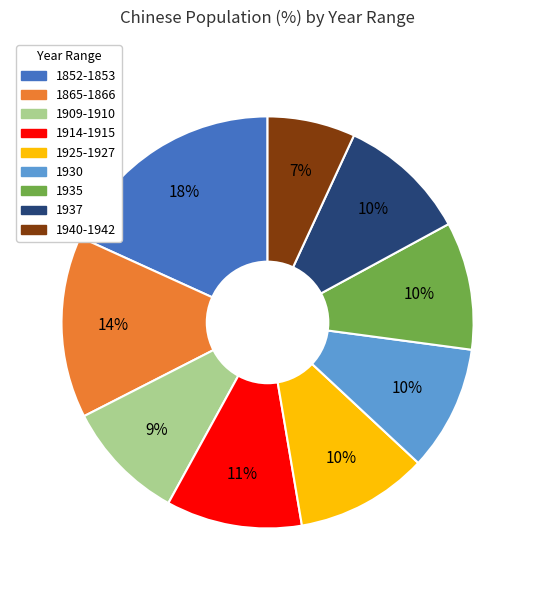

How many segments does this pie chart have?

9